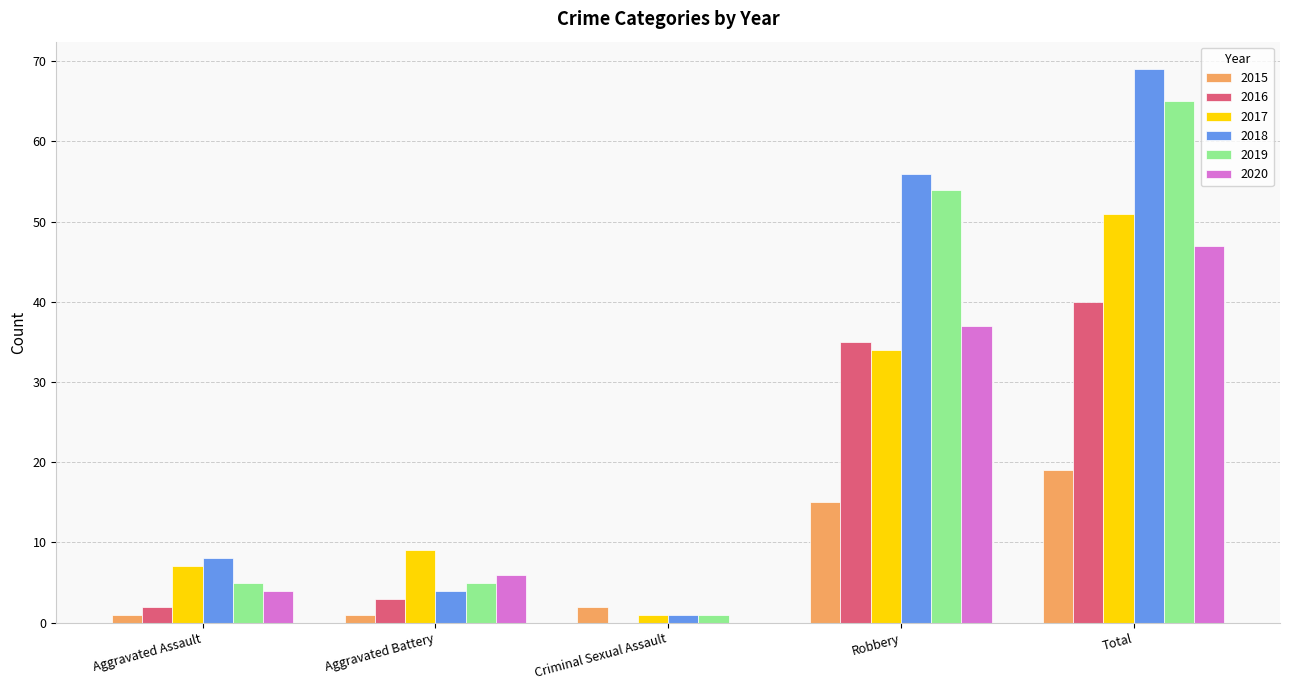

Between Aggravated Assault and Total, which series saw the biggest shift?

2018